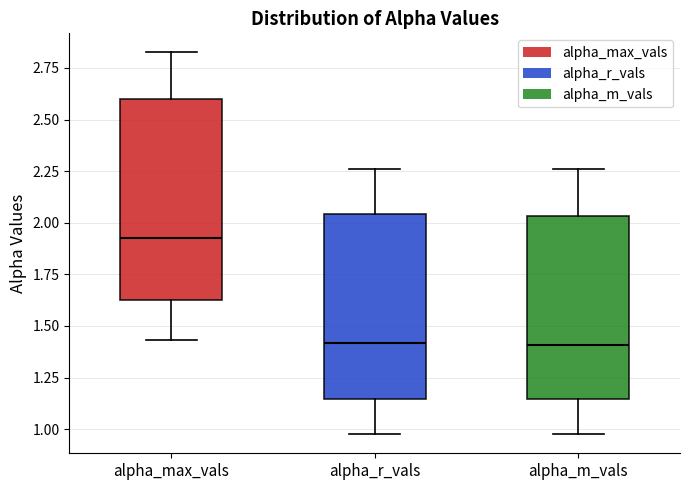

Reading left to right, transcribe this box plot: for each box, give where its median line is, the range the box spans, and where its two whiskers end, as read against the y-axis. The values are not printed on the chart, so give them approximately, as read against the axis.

alpha_max_vals: median 1.95, box 1.60 to 2.60, whiskers 1.45 to 2.80
alpha_r_vals: median 1.40, box 1.15 to 2.05, whiskers 1.00 to 2.25
alpha_m_vals: median 1.40, box 1.15 to 2.05, whiskers 1.00 to 2.25